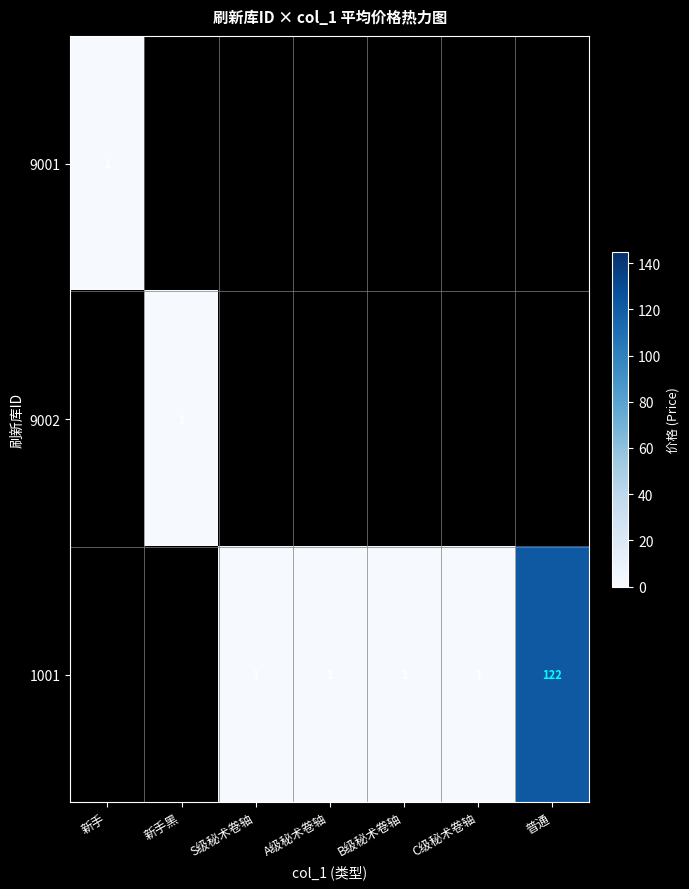

True or false: 1001 has a value of 1 at S级秘术卷轴.

True